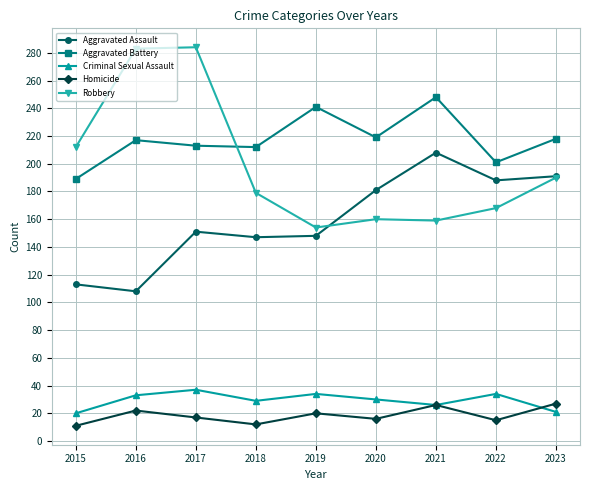

What is the spread (max minus min) of values at 2015?

201